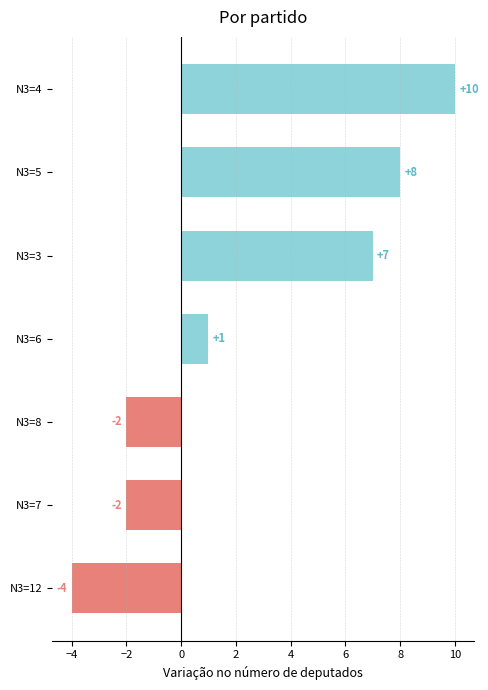

Where is the data nearest to the value 3?

N3=6